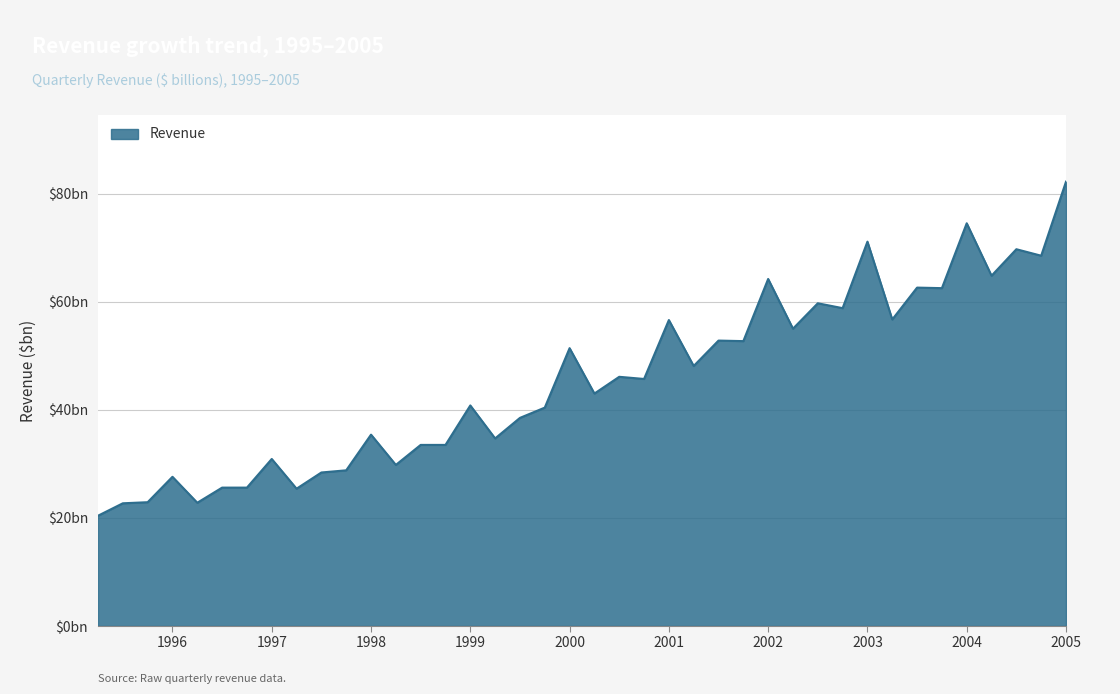

Which label corresponds to the smallest value in the chart?

4/30/1995